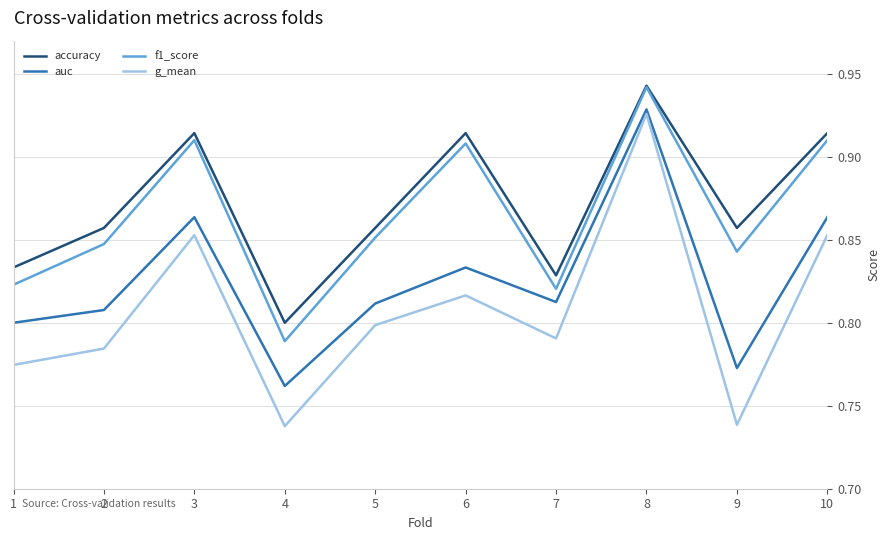

True or false: auc has a value of 0.8 at 5.

True